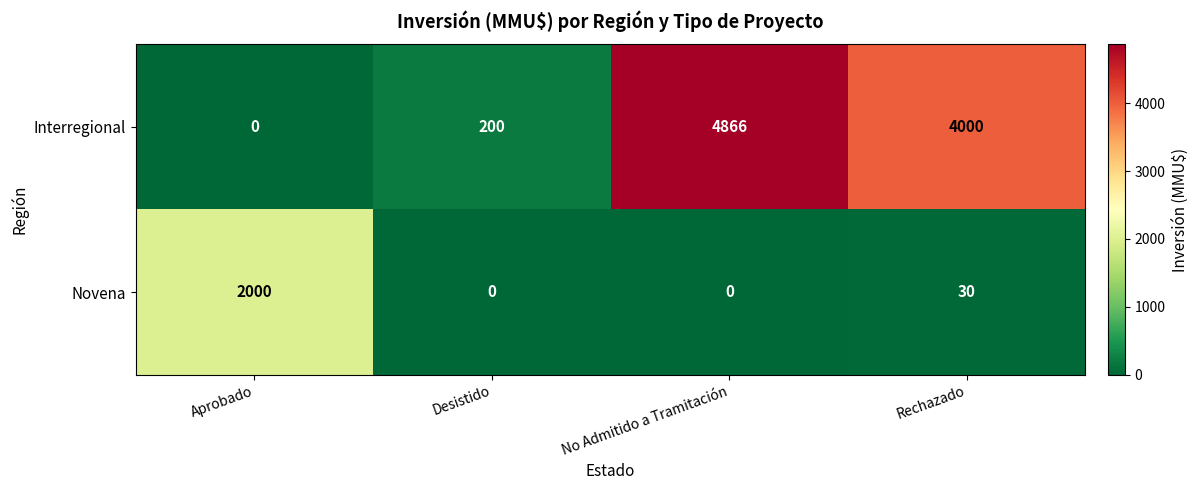

Rank the series at No Admitido a Tramitación from lowest to highest value.

Novena, Interregional